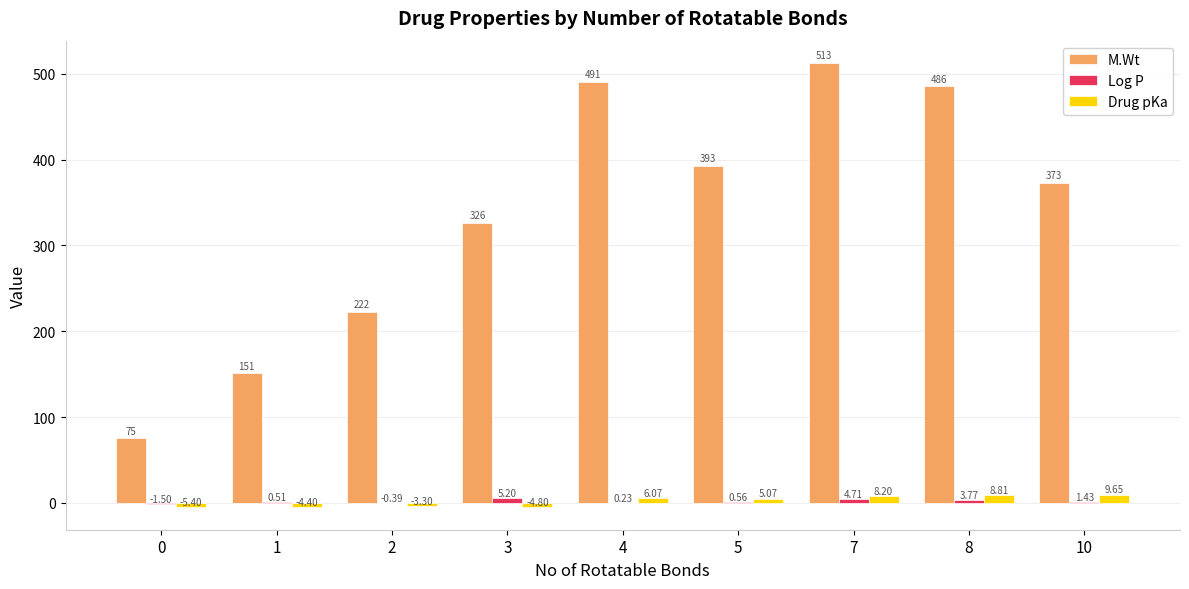

The value of M.Wt at 5 is 648.5. True or false?

False